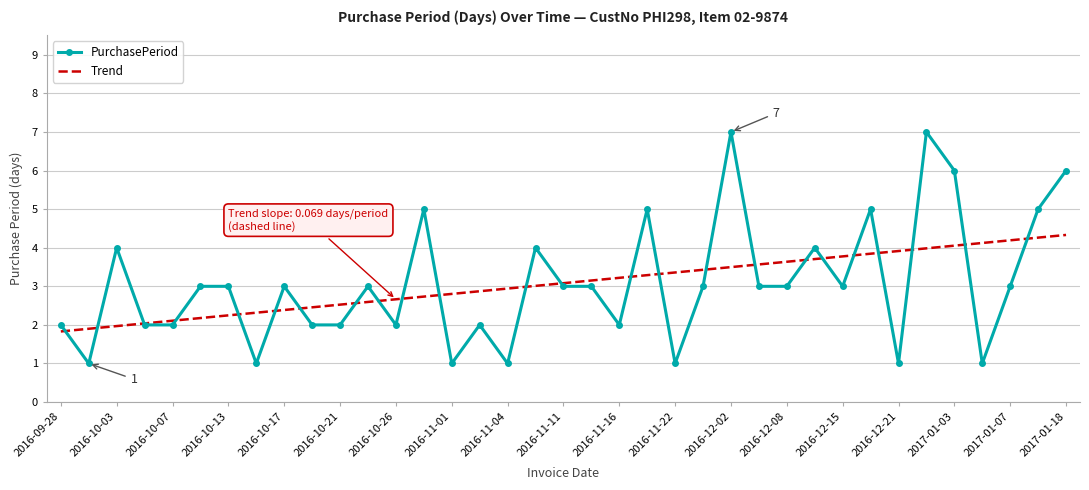

What is the average value of the PurchasePeriod series?

3.1